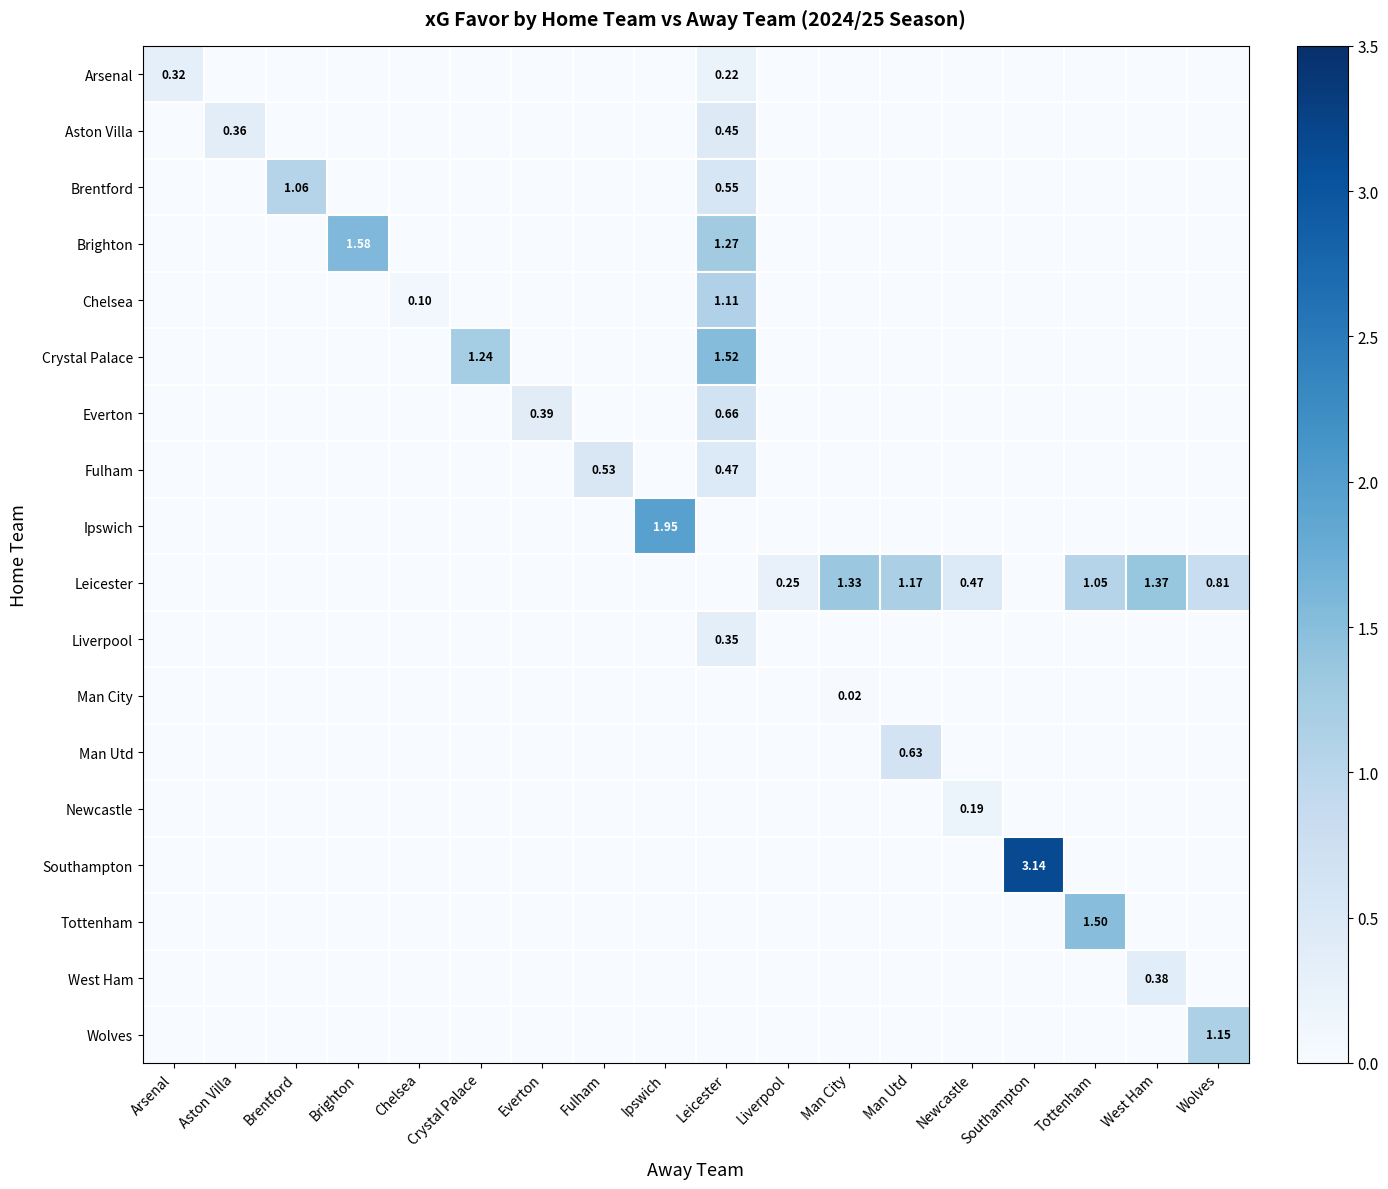

How many values in the West Ham series exceed 0?

1